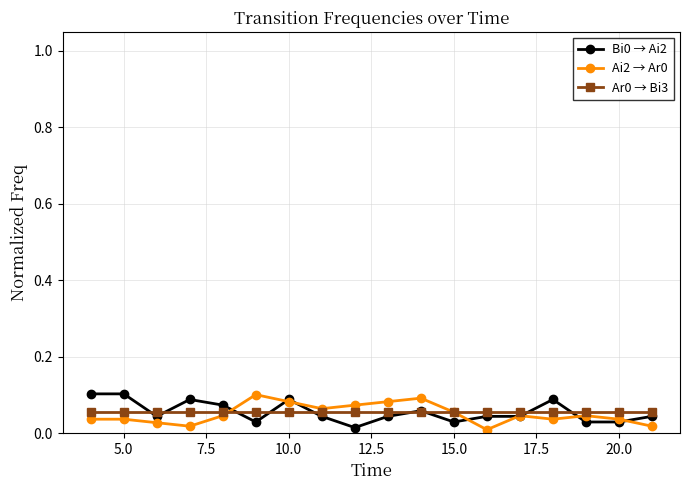

True or false: Ai2 → Ar0 has more than 0 points higher than both neighbors.

True